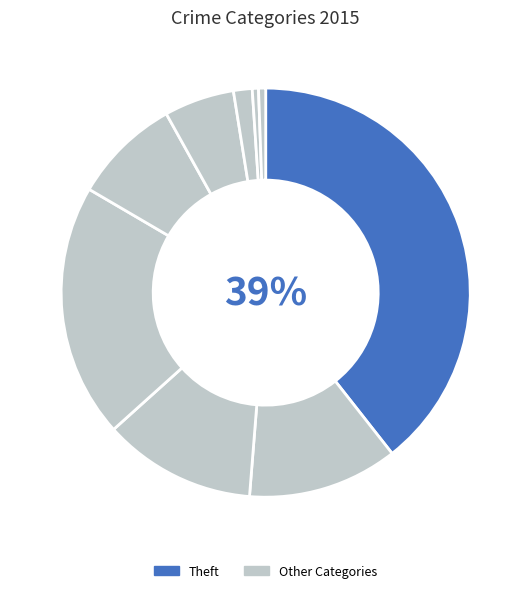

Count the number of slices in the pie.

9